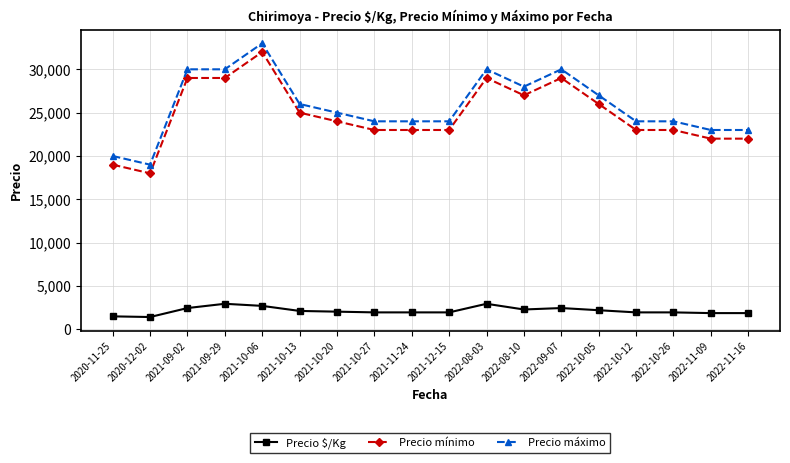

How many categories are shown in the chart?

18